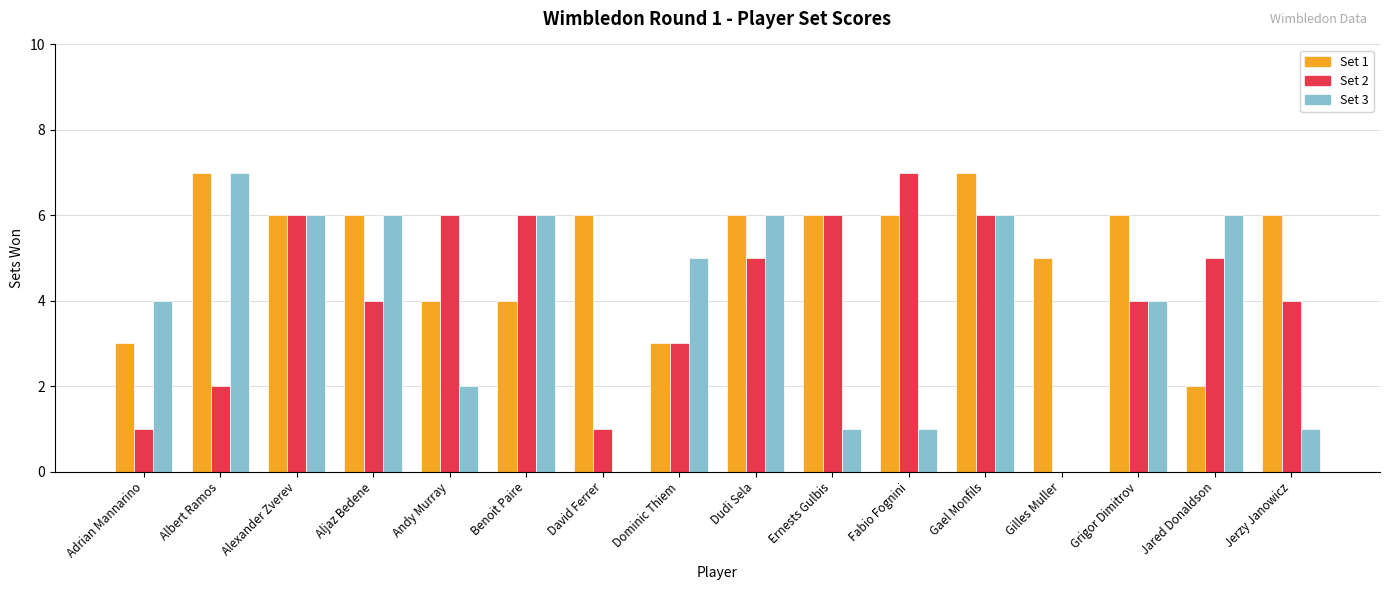

At which category is the sum across all series the highest?

Gael Monfils